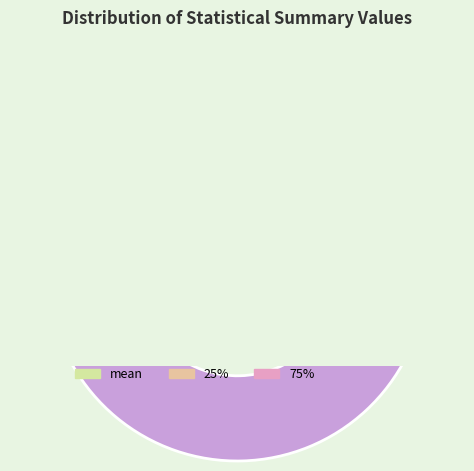

Count the number of slices in the pie.

8